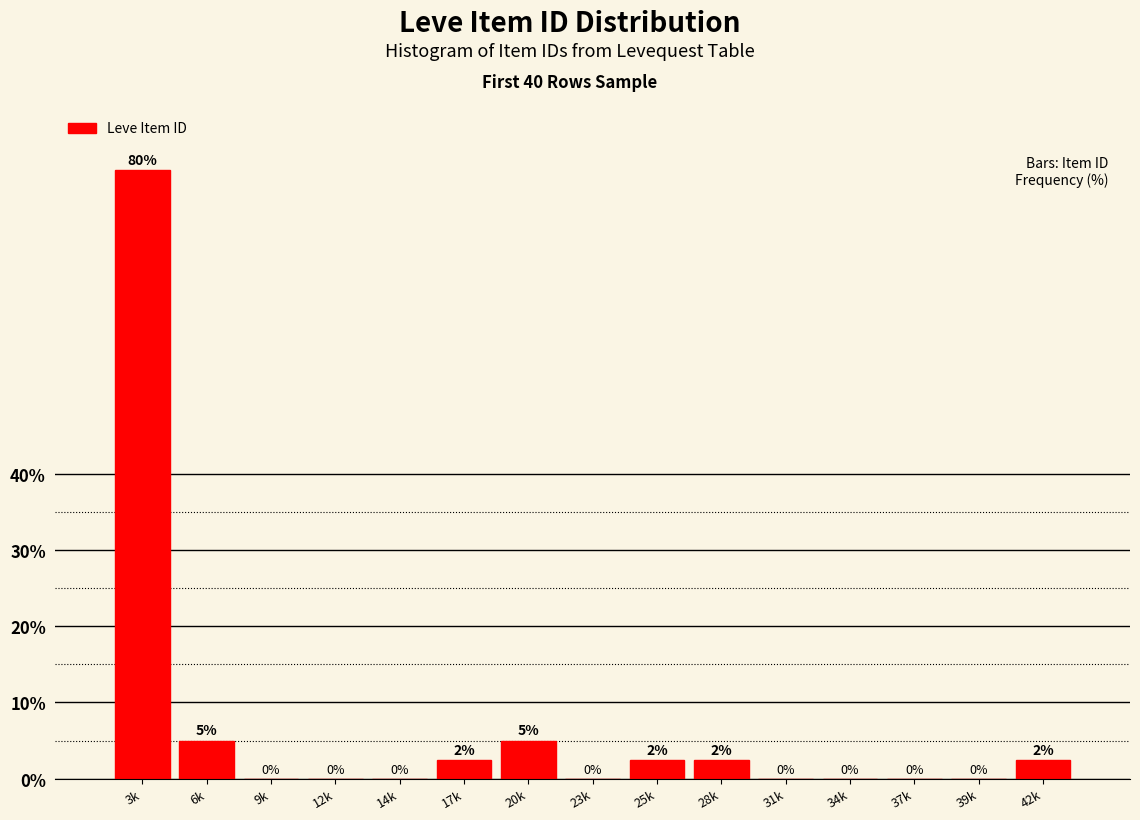

Is it true that the value at 25k is 2.5?

True